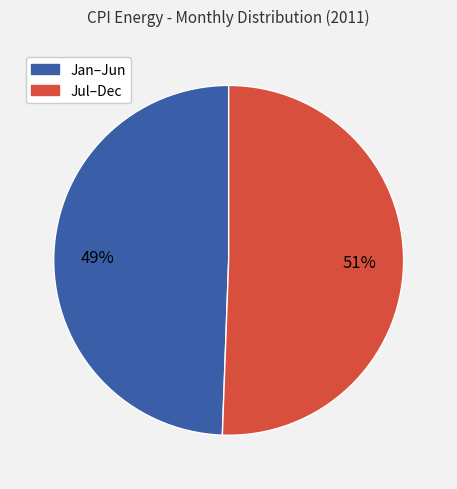

Does any single category account for the majority?

Yes